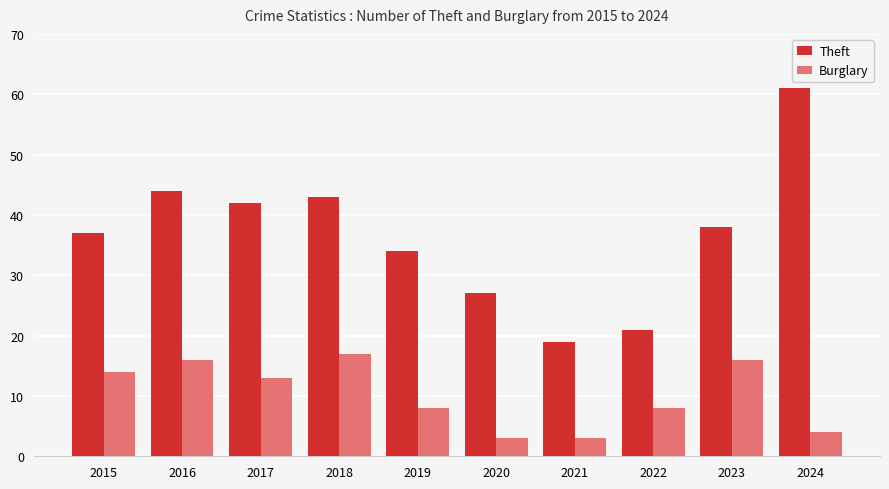

Which series has the widest spread of values?

Theft